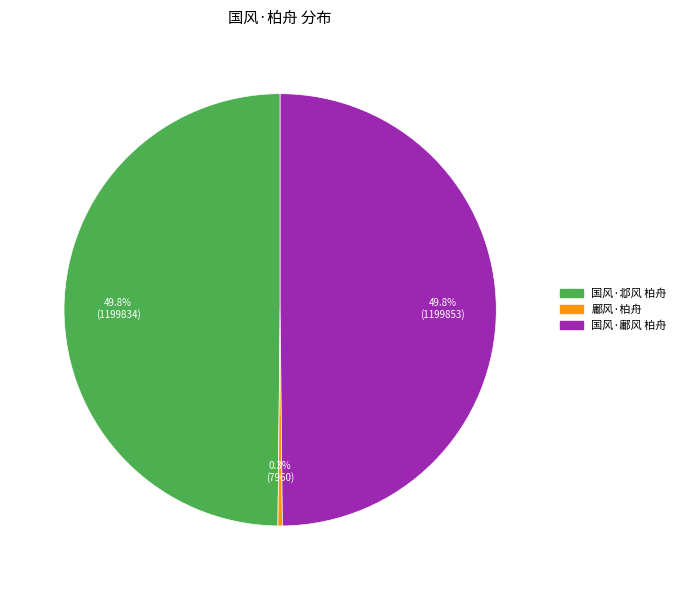

What is the smallest slice in the pie chart?

鄘风·柏舟